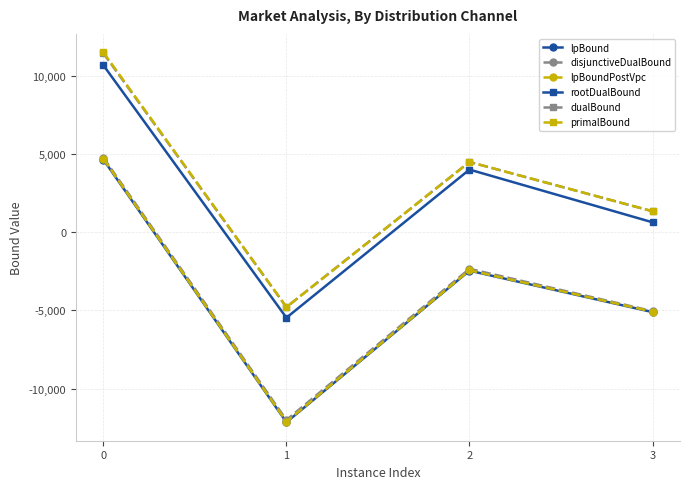

True or false: rootDualBound and lpBoundPostVpc intersect in this chart.

False